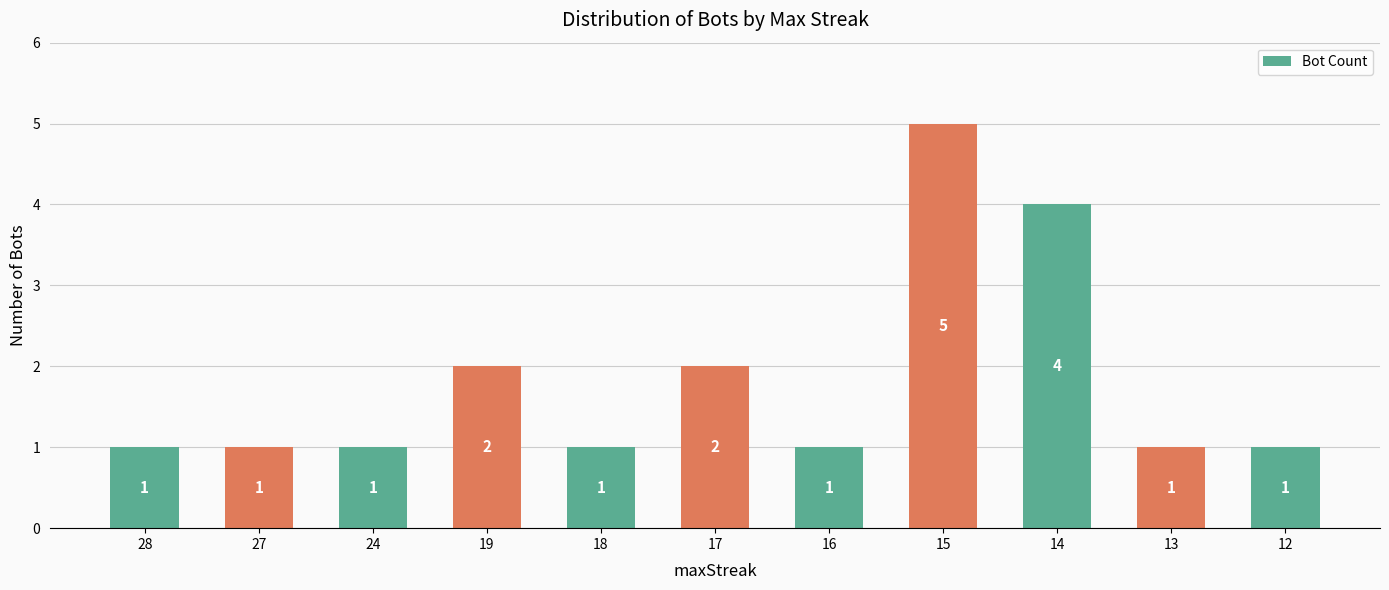

The chart shows a value of 1 at 27. True or false?

True